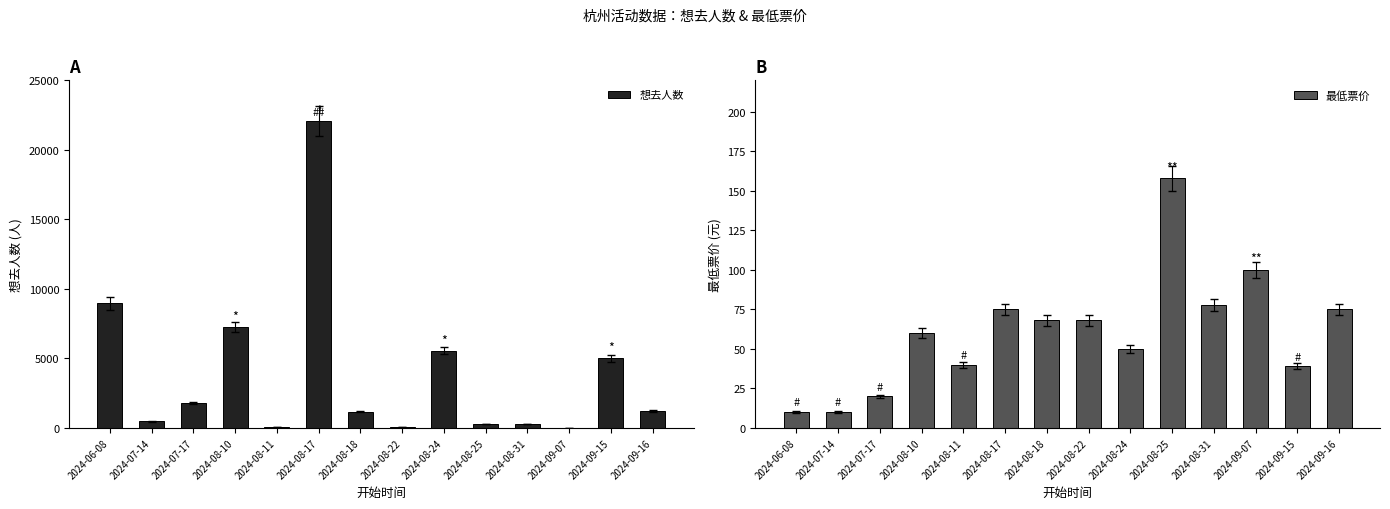

Between 2024-07-17 and 2024-09-15, which series saw the biggest shift?

想去人数